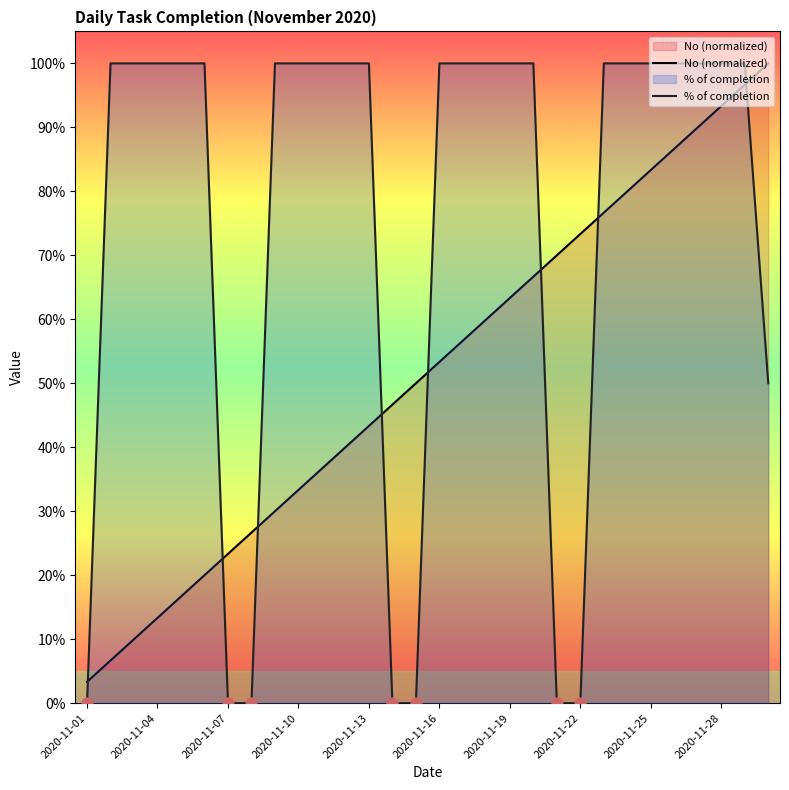

Which series reaches the maximum Y coordinate?

No (normalized)